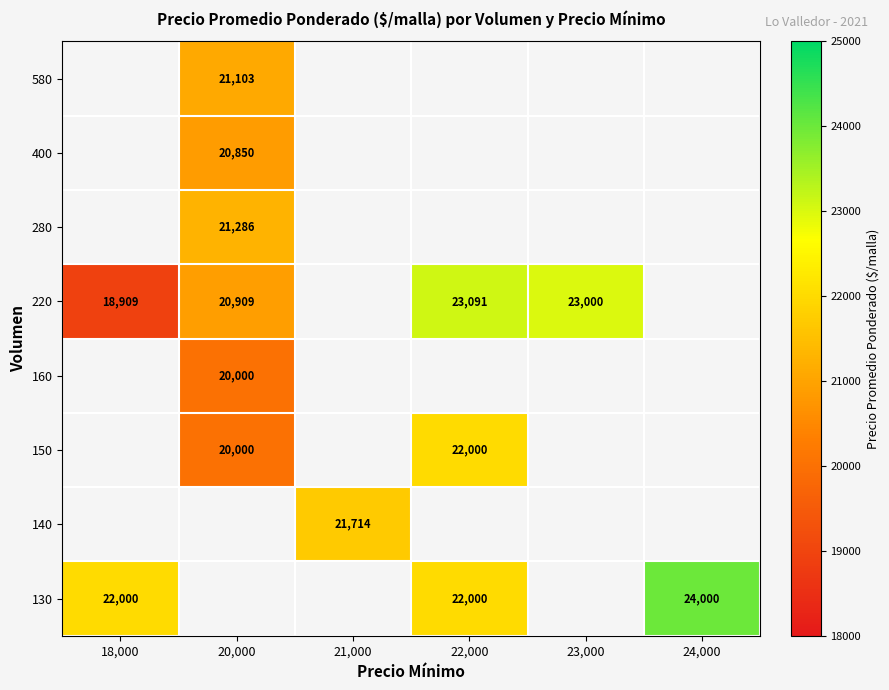

True or false: 580 has a value of 37178 at 20,000.

False